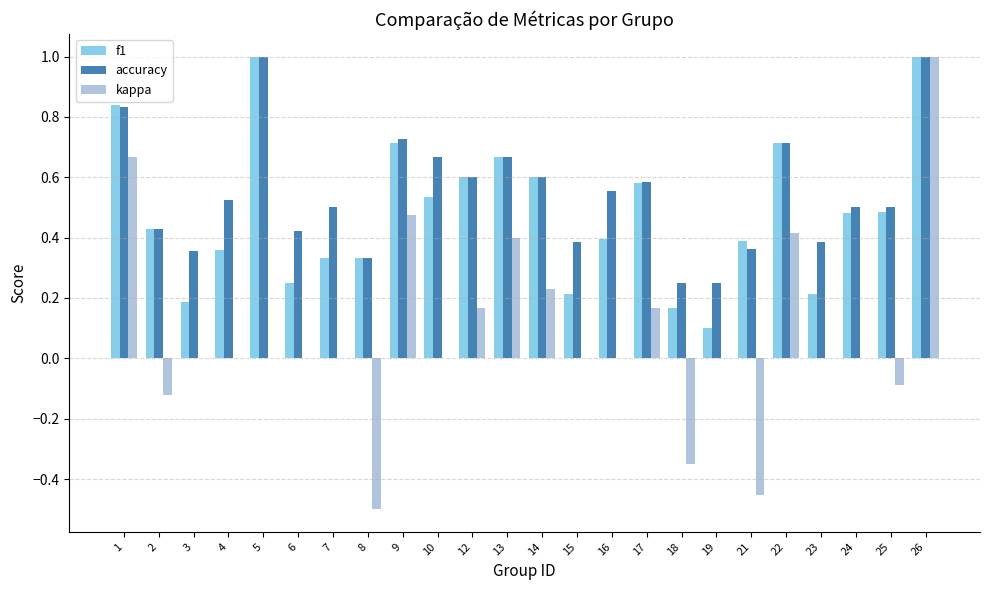

How many data points does each series have?

24